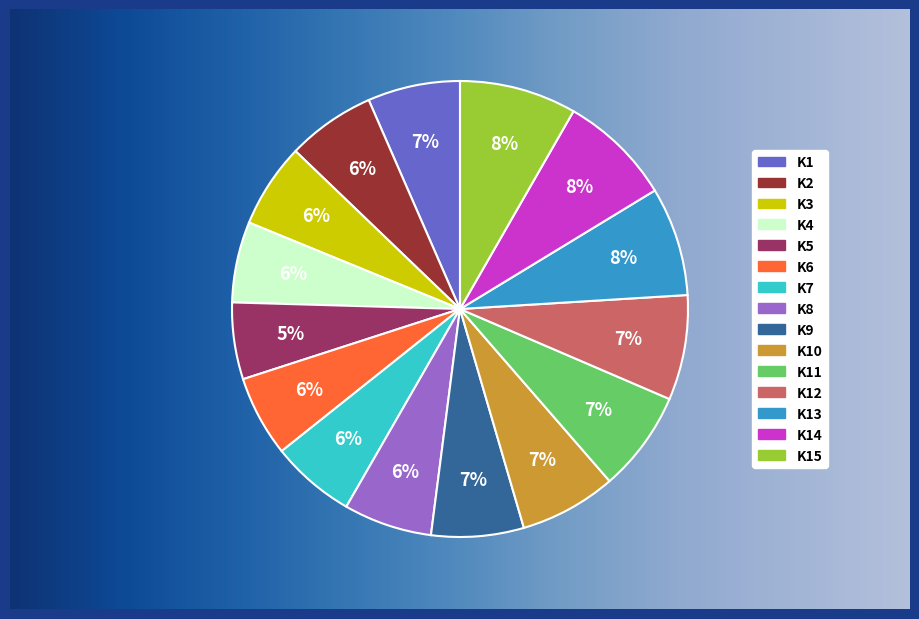

True or false: K1 accounts for 18% of the total.

False